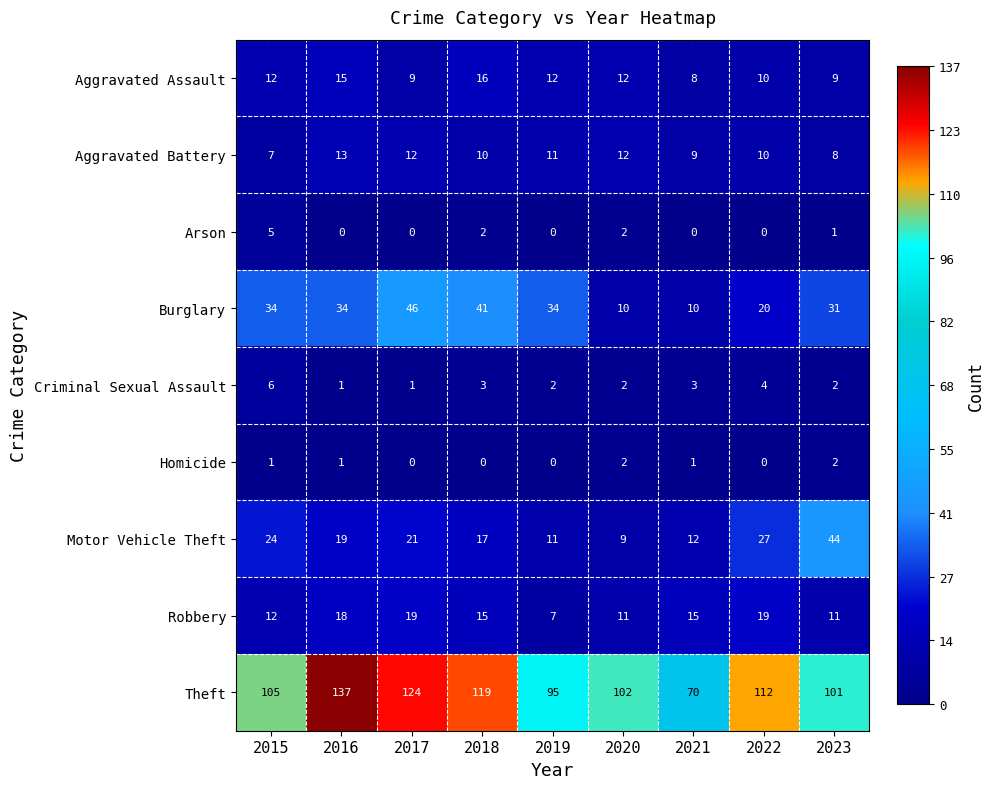

What is the difference between the highest and lowest values at 2022?

112